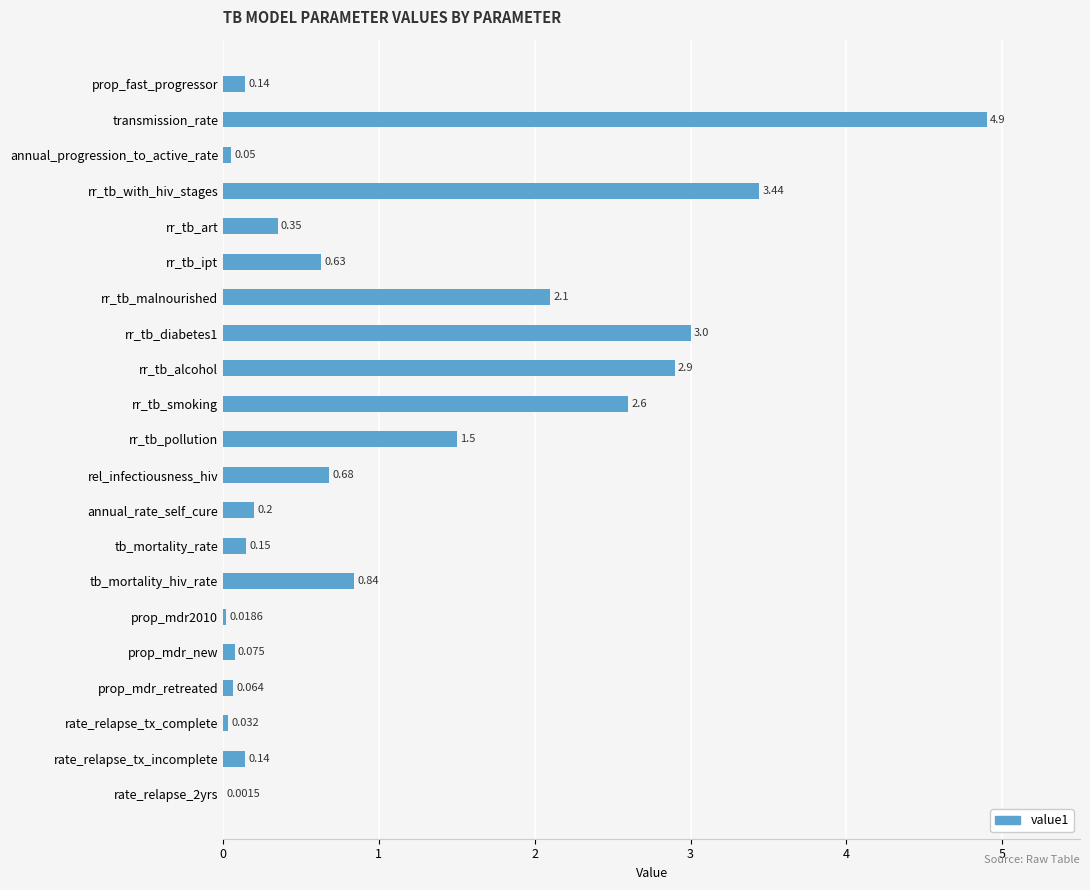

At which label is the value closest to 2?

rr_tb_malnourished